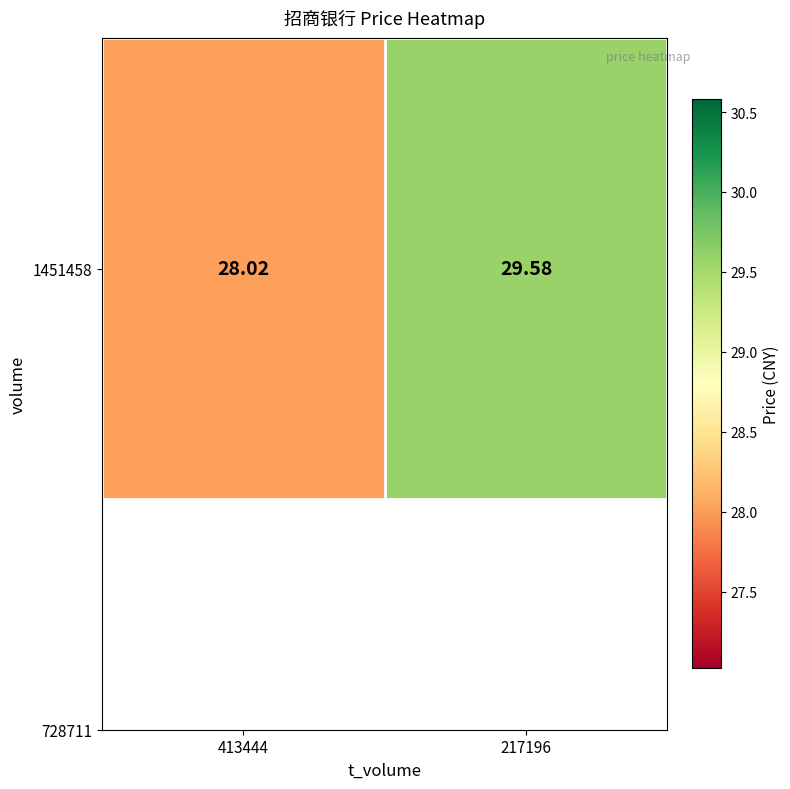

Where does the data first go above 29?

217196